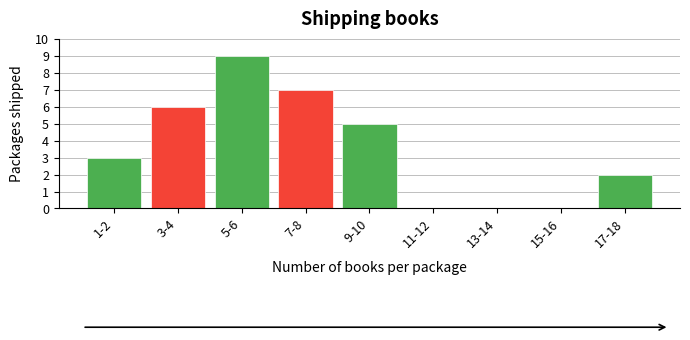

Reading right to left, extract all data points from this chart.

17-18=2	15-16=0	13-14=0	11-12=0	9-10=5	7-8=7	5-6=9	3-4=6	1-2=3